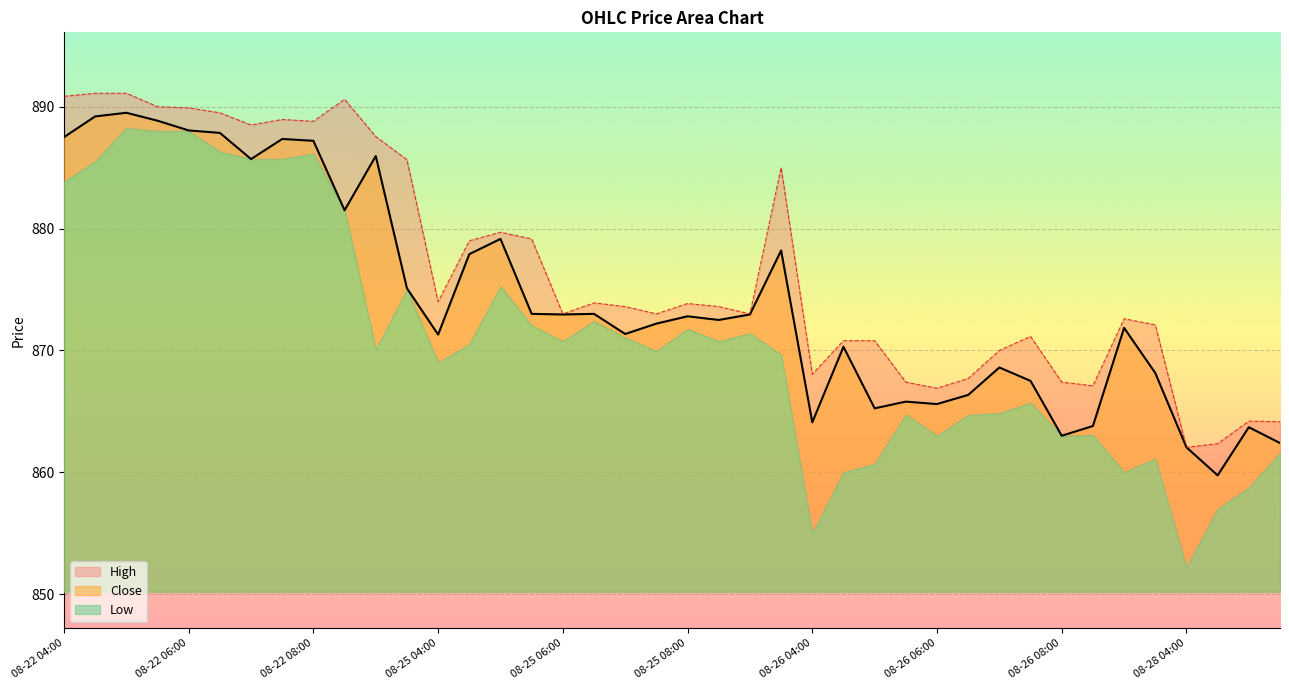

Is it true that Close equals 863.0 at 08-26 08:00?

True